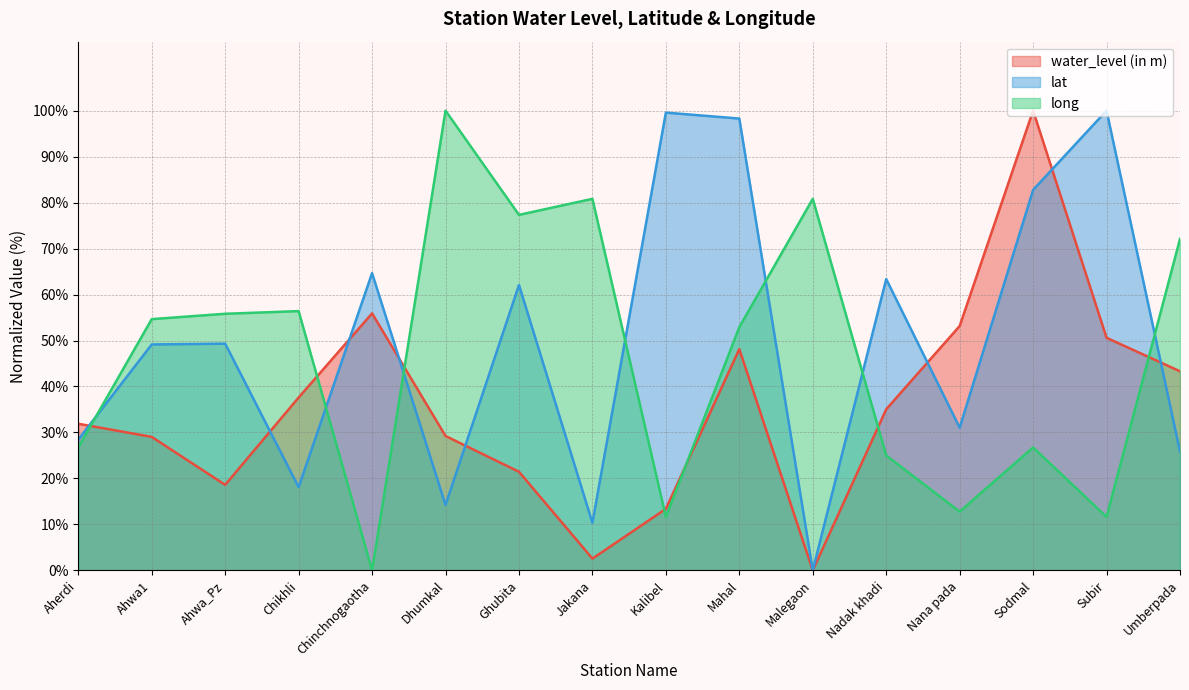

Between which two adjacent categories do water_level (in m) and long first intersect?

Aherdi and Ahwa1